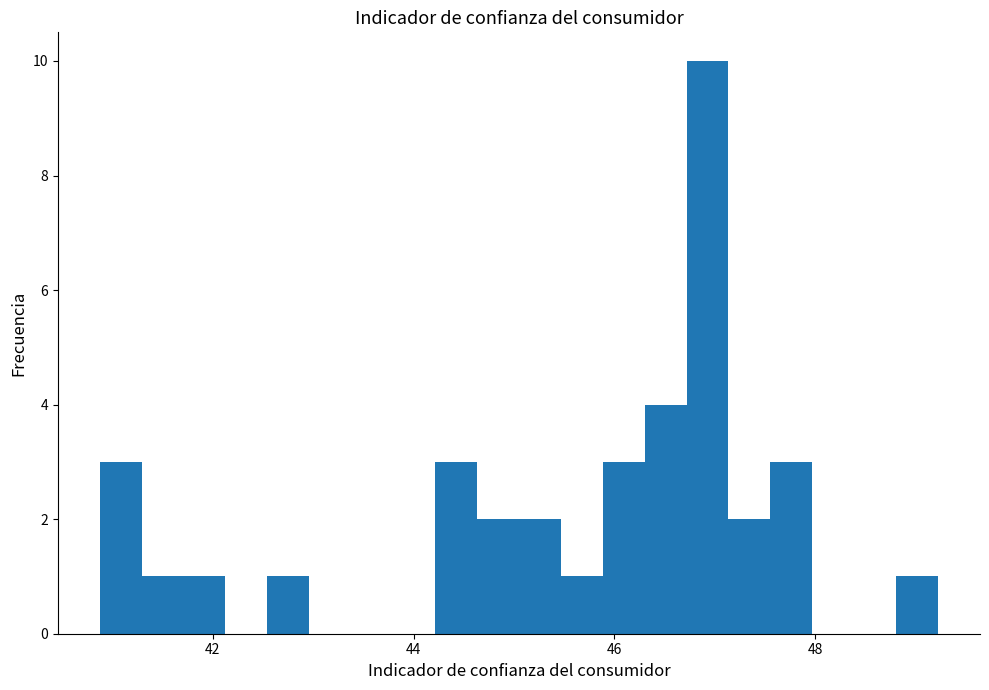

Around what value on the x-axis is the tallest bar? Give the approximate position of its centre, as read against the axis.

47.0